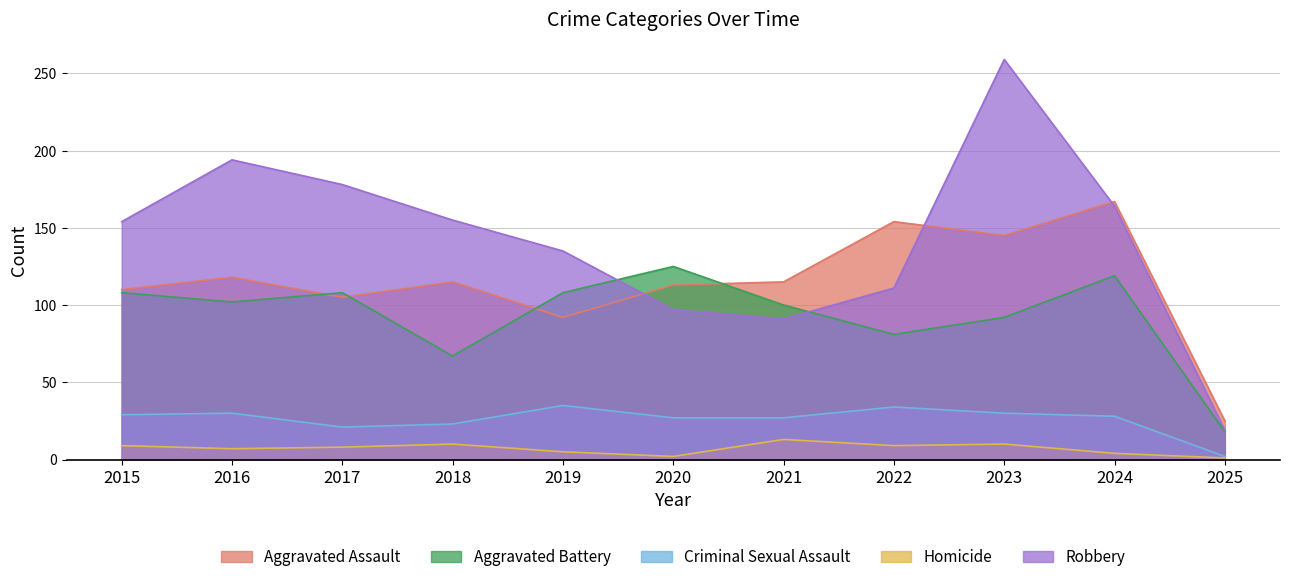

What is the value of the Aggravated Assault point at the 11th from the left?

25